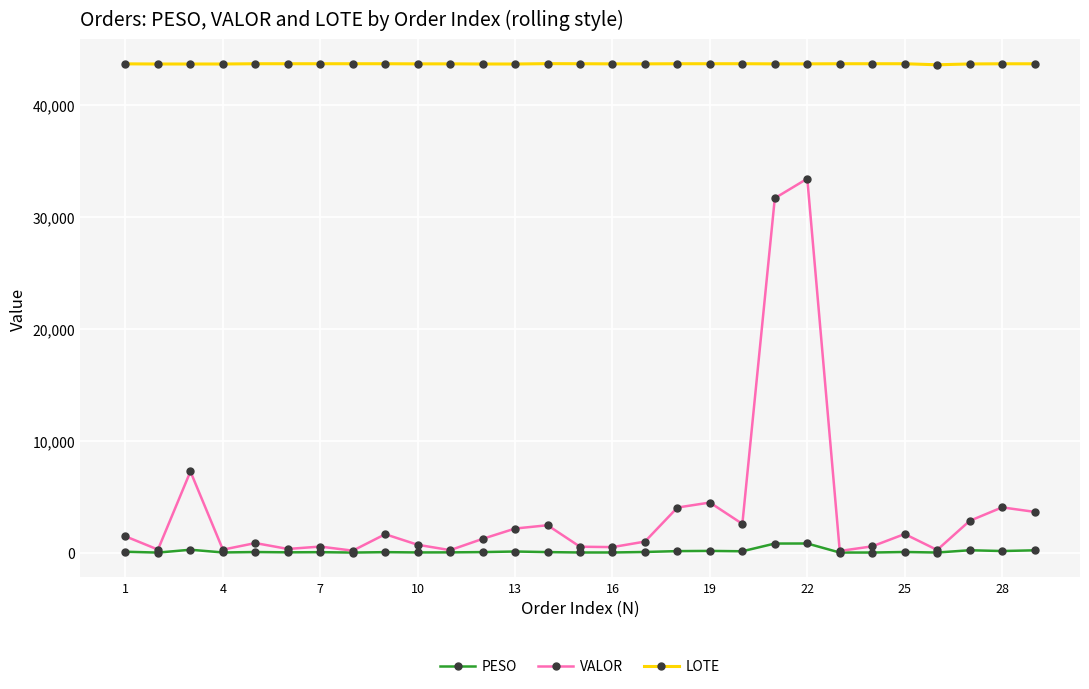

Which series has the largest range (max minus min)?

VALOR